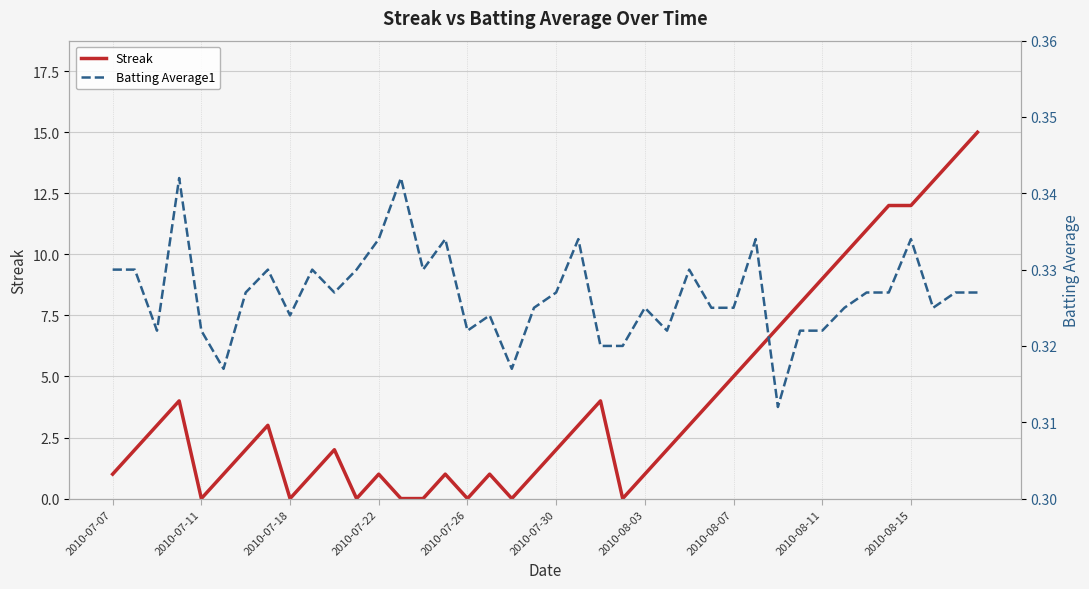

The Streak series shows 9 at 2010-08-11. True or false?

True